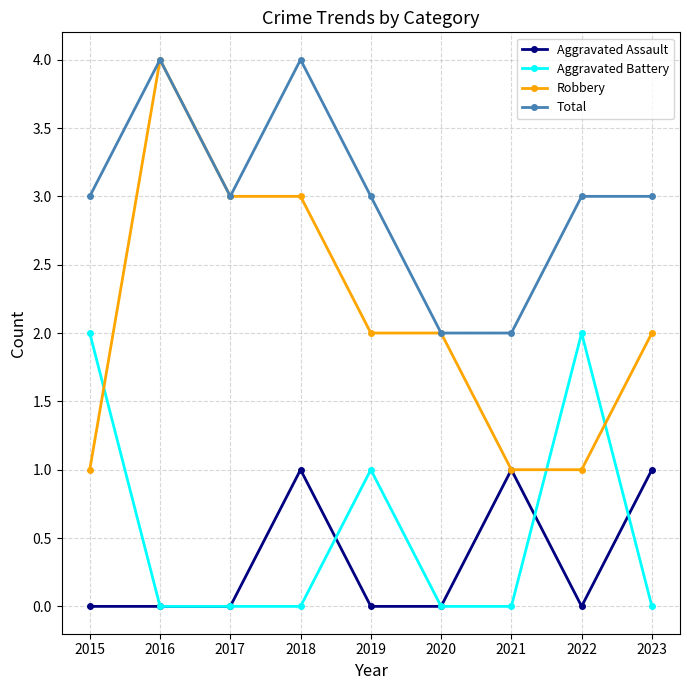

The Total series shows 1 at 2023. True or false?

False